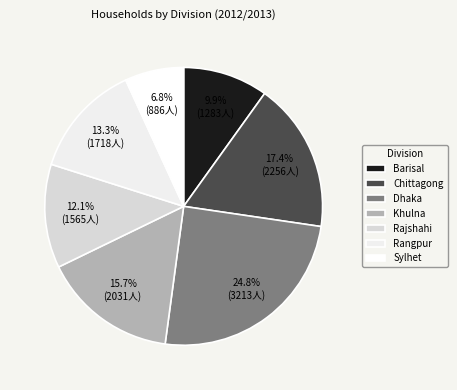

Combined, what portion of the pie is Rangpur and Chittagong?

30.7%